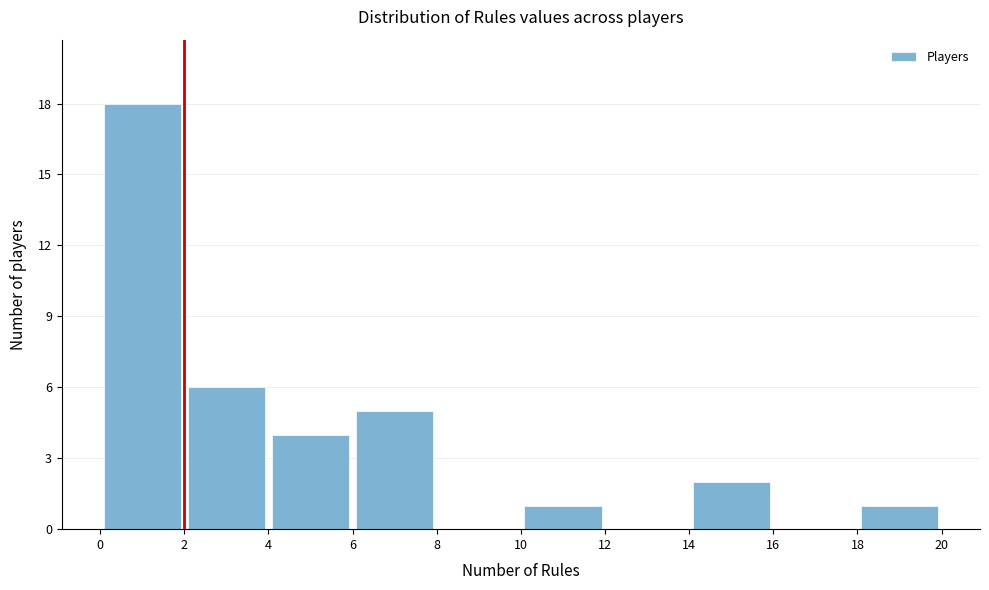

Reading left to right, transcribe this chart: for each bar, give the range it covers on the x-axis and its height. The values are not printed on the chart, so give them approximately, as read against the axis.

0 to 2: 18
2 to 4: 6
4 to 6: 4
6 to 8: 5
8 to 10: 0
10 to 12: 1
12 to 14: 0
14 to 16: 2
16 to 18: 0
18 to 20: 1